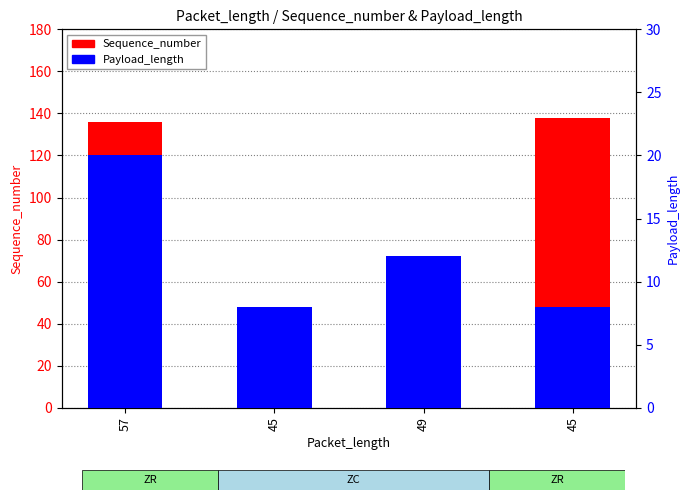

What is the difference between the highest and lowest values at 49?

13